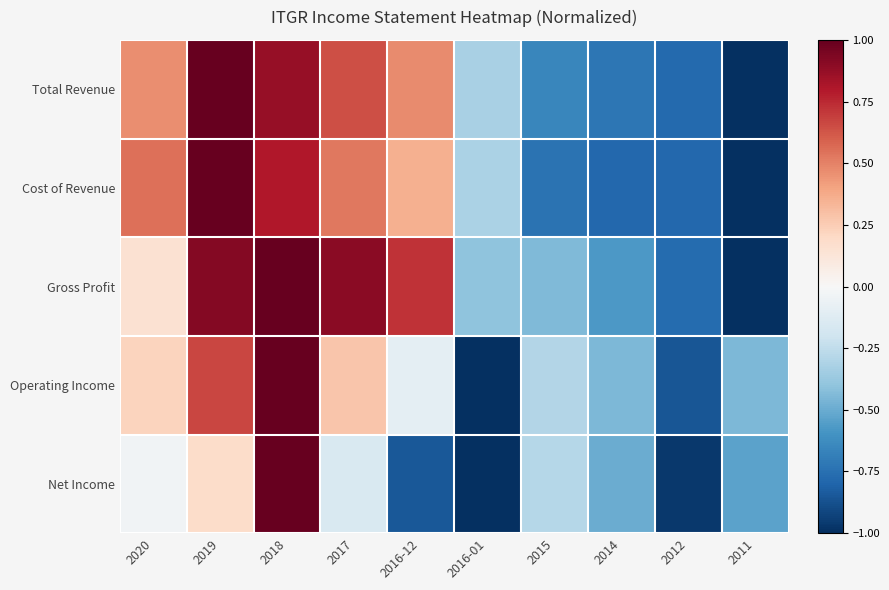

Which series has the largest range (max minus min)?

Total Revenue